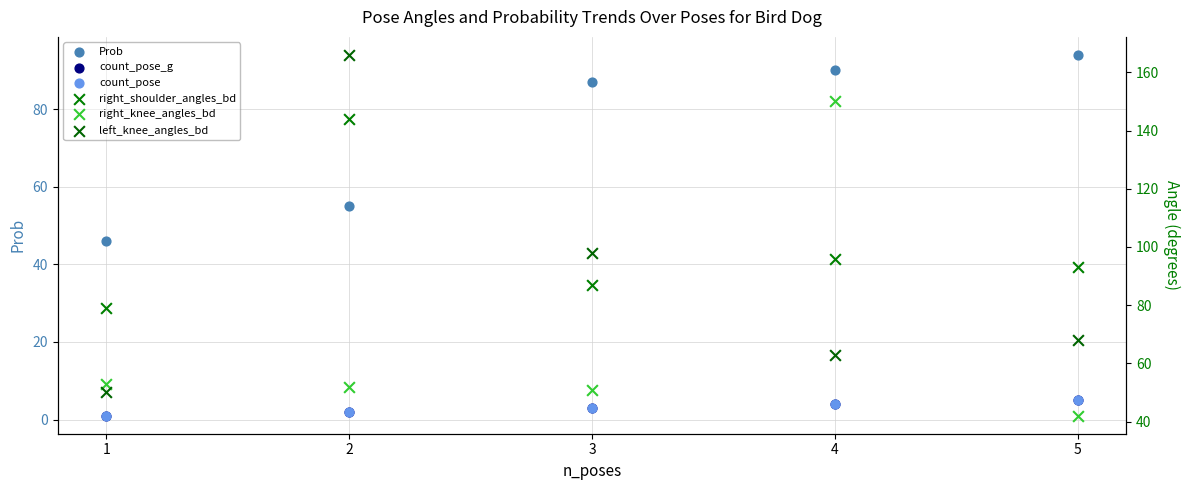

Which series has the largest total across all categories?

right_shoulder_angles_bd